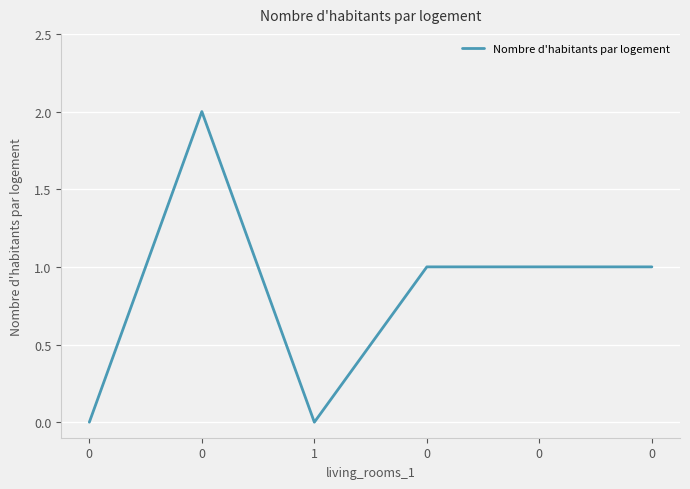

Is it true that the value at 0 is 0?

False